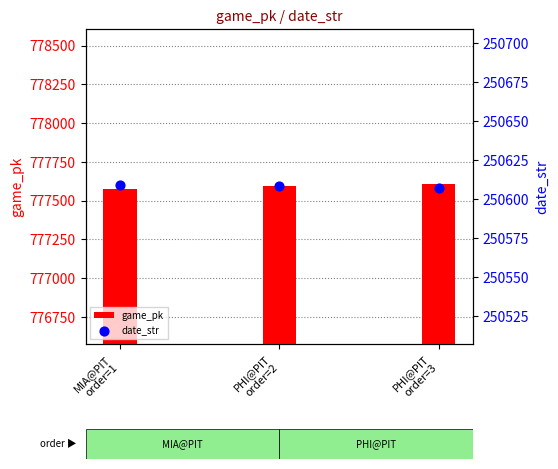

Which series contains the highest Y value?

game_pk